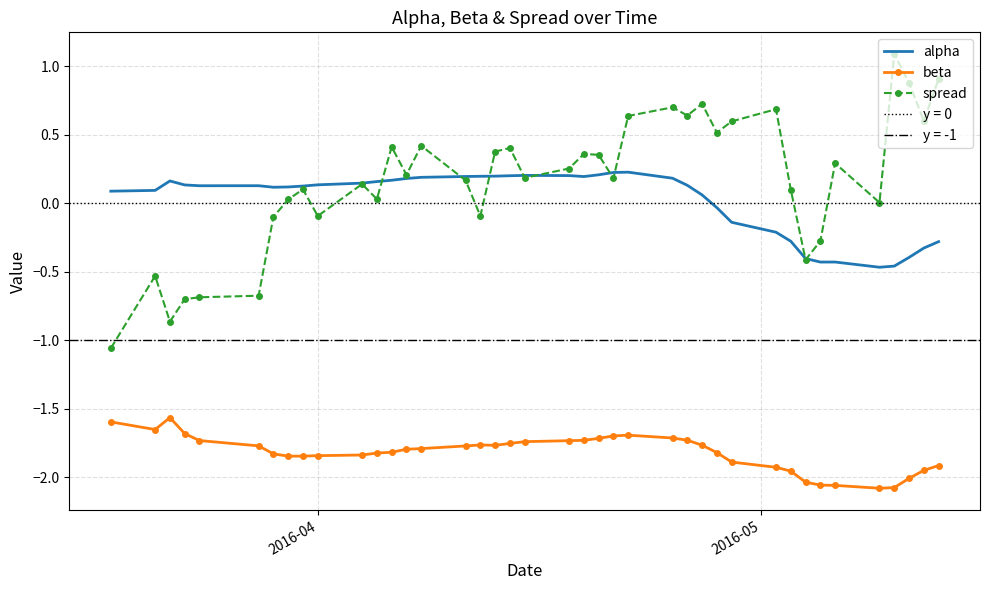

True or false: spread and beta cross at least once.

False